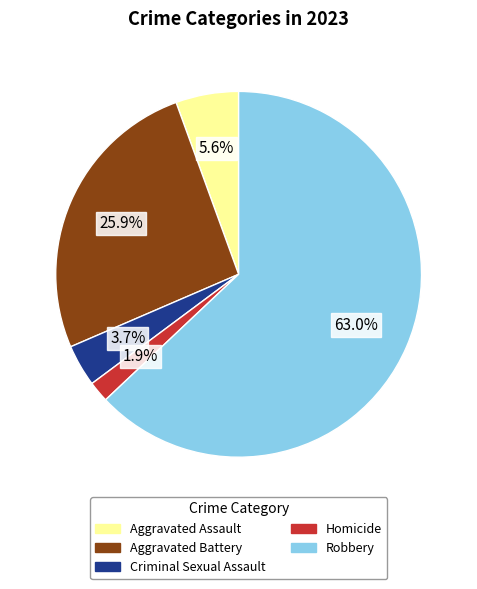

To the nearest percent, what is the difference between the largest and smallest slice percentages?

61%